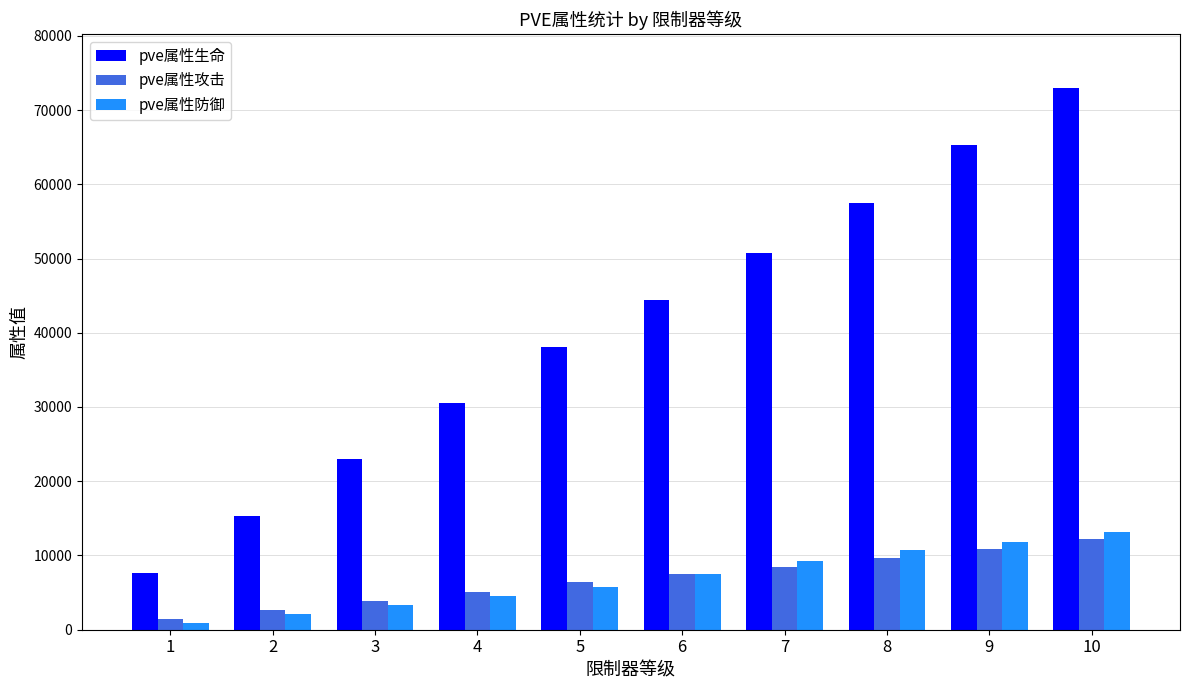

What is the smallest value displayed?

961